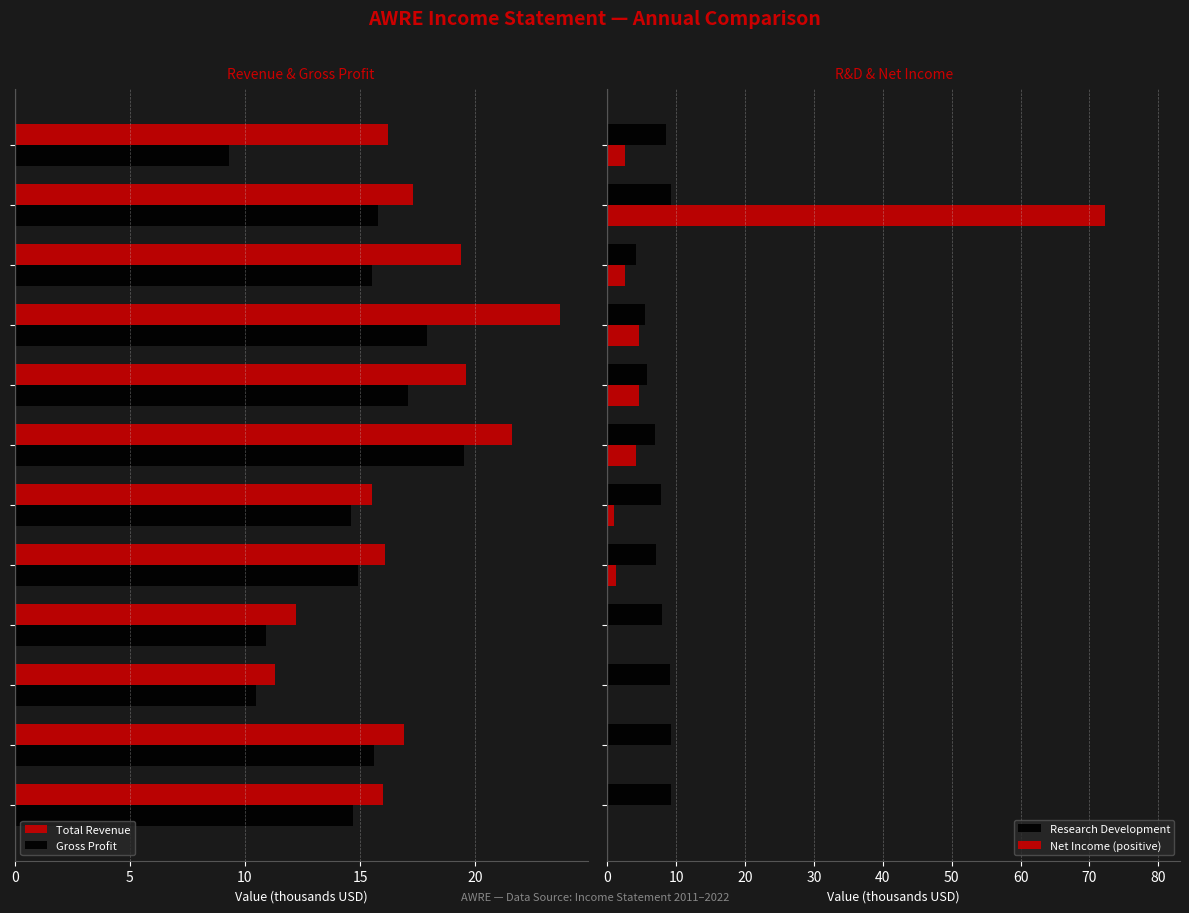

What is the average value of the Total Revenue series?

17.2